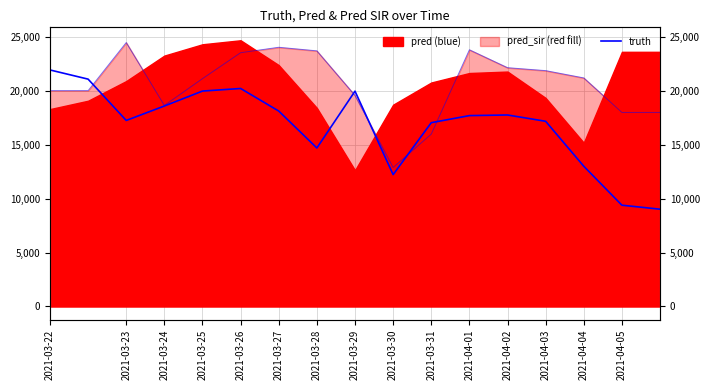

How many points are higher than both their immediate neighbors (excluding endpoints)?

3